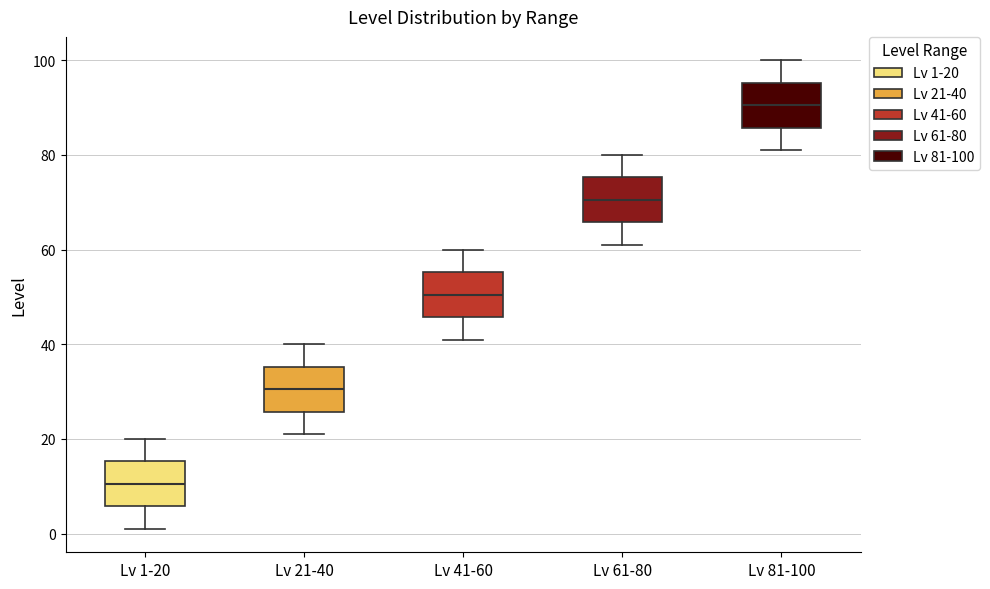

Where does the lower whisker of the box for Lv 61-80 end on the y-axis? The values are not printed on the chart, so give them approximately, as read against the axis.

62